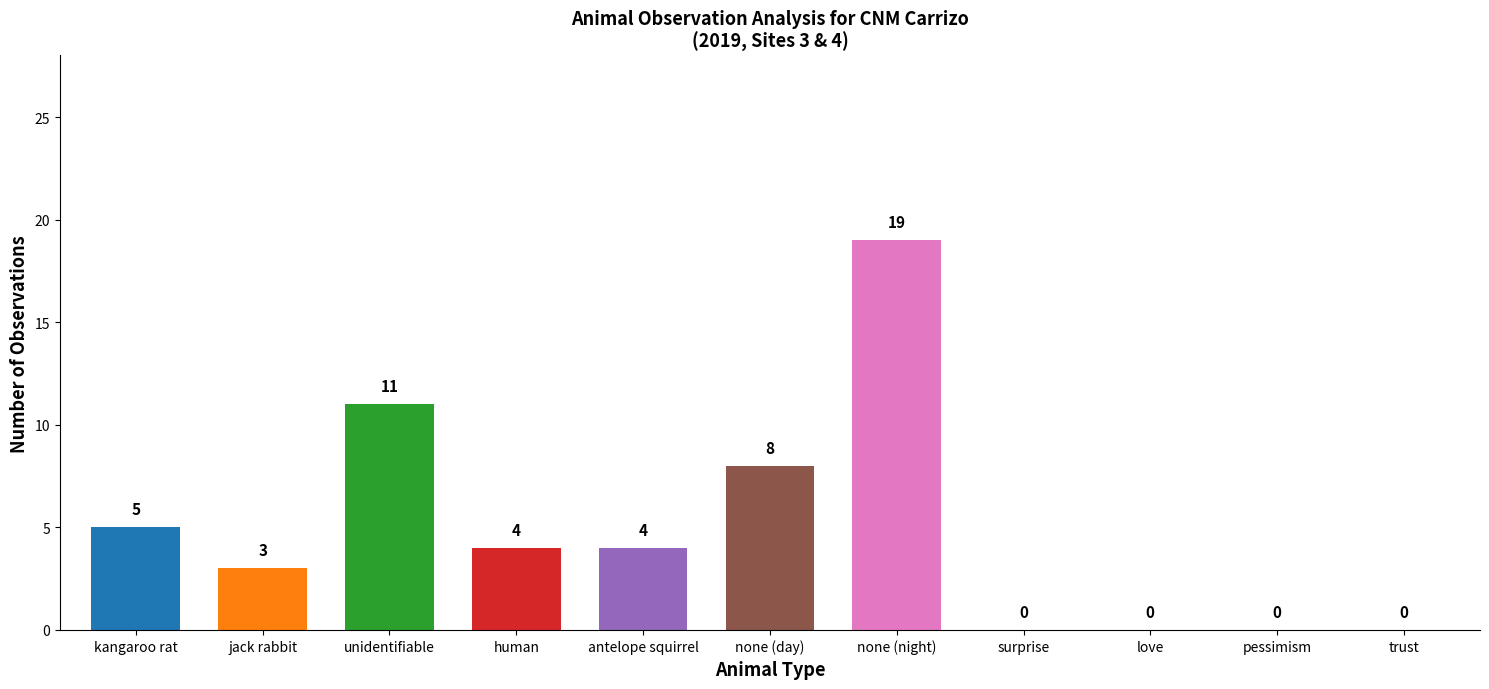

Does the chart contain stacked bars?

No